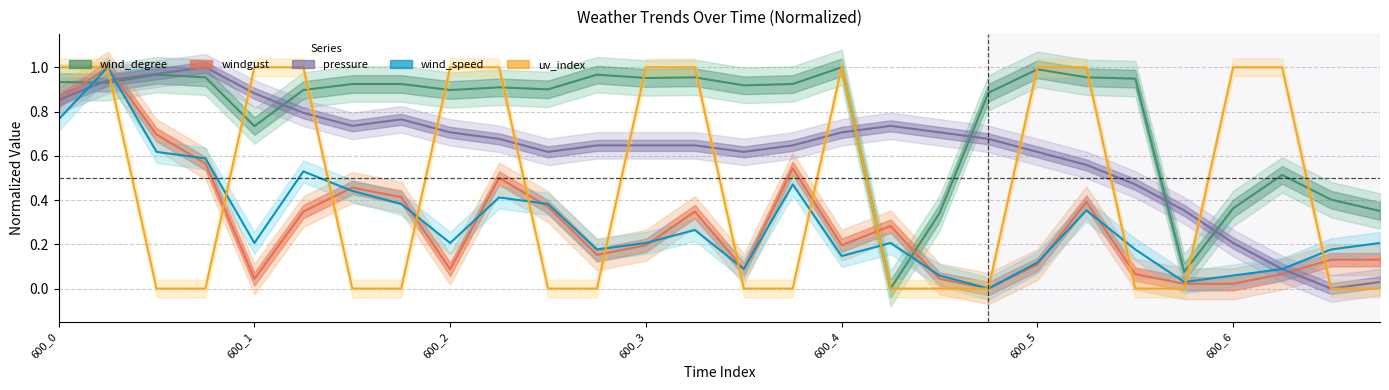

True or false: windgust has more than 1 points higher than both neighbors.

True